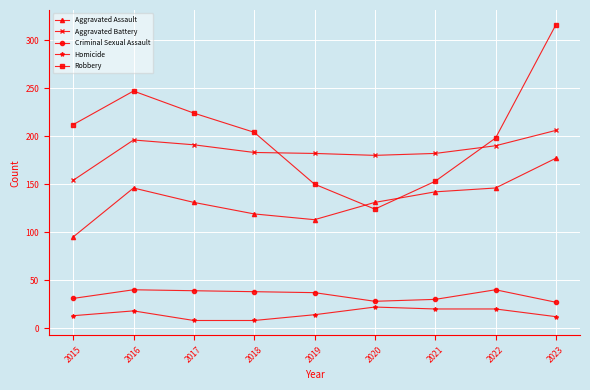

Which series ends up on top after the final intersection of Aggravated Battery and Robbery?

Robbery